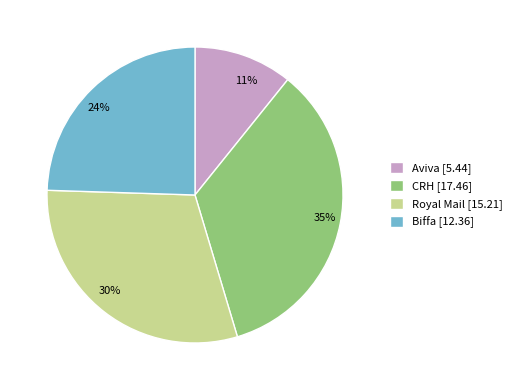

What percentage is the Aviva slice, to the nearest percent?

11%